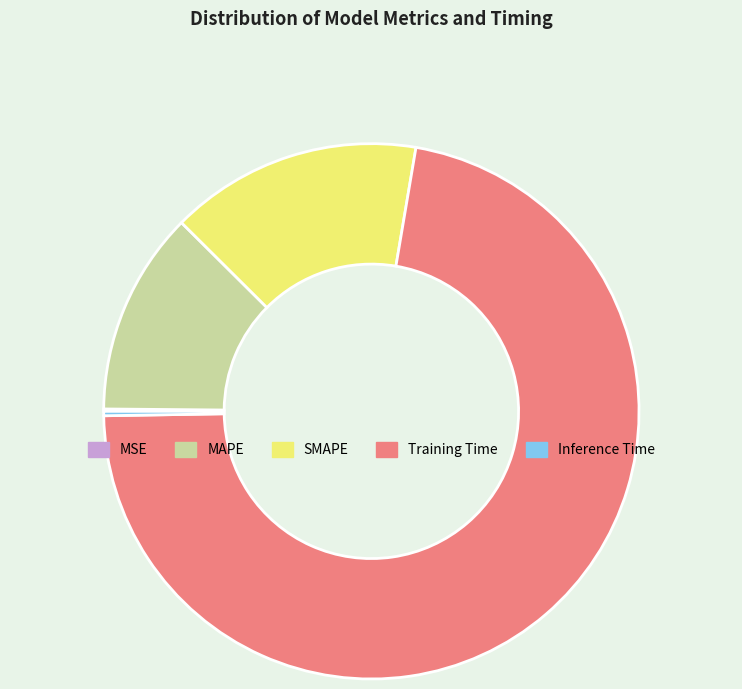

What is the largest slice in the pie chart?

Training Time